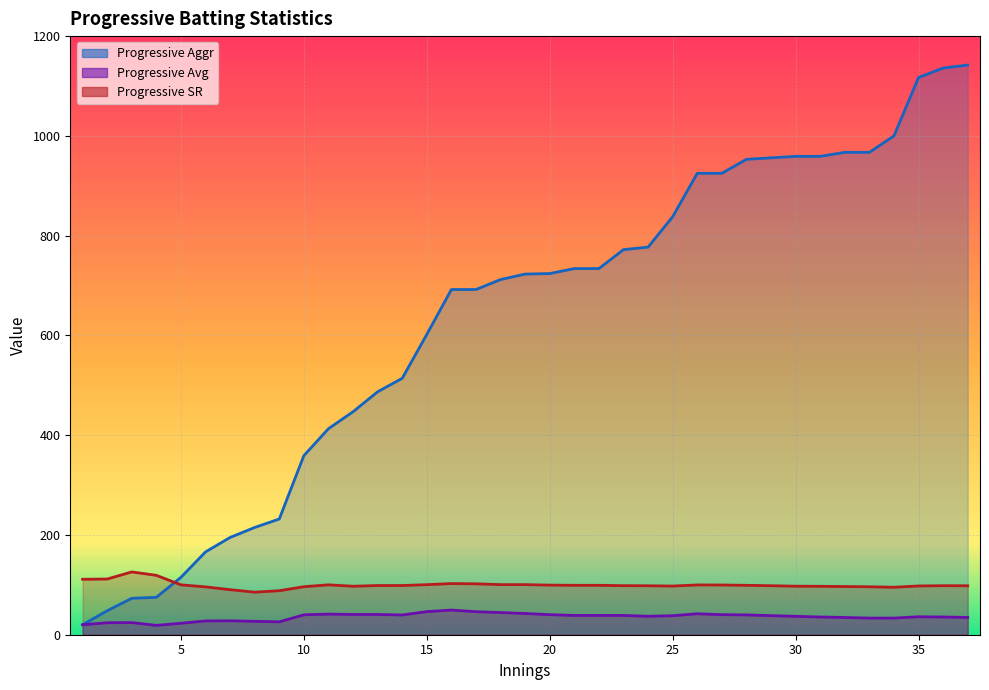

At which category does Progressive Avg reach its first local valley?

4